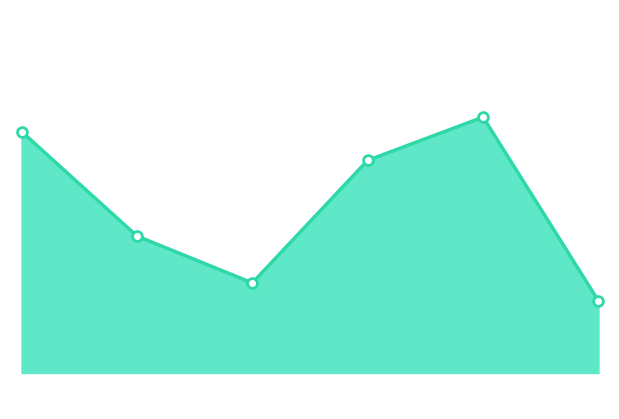

How many lines are shown in the chart?

1